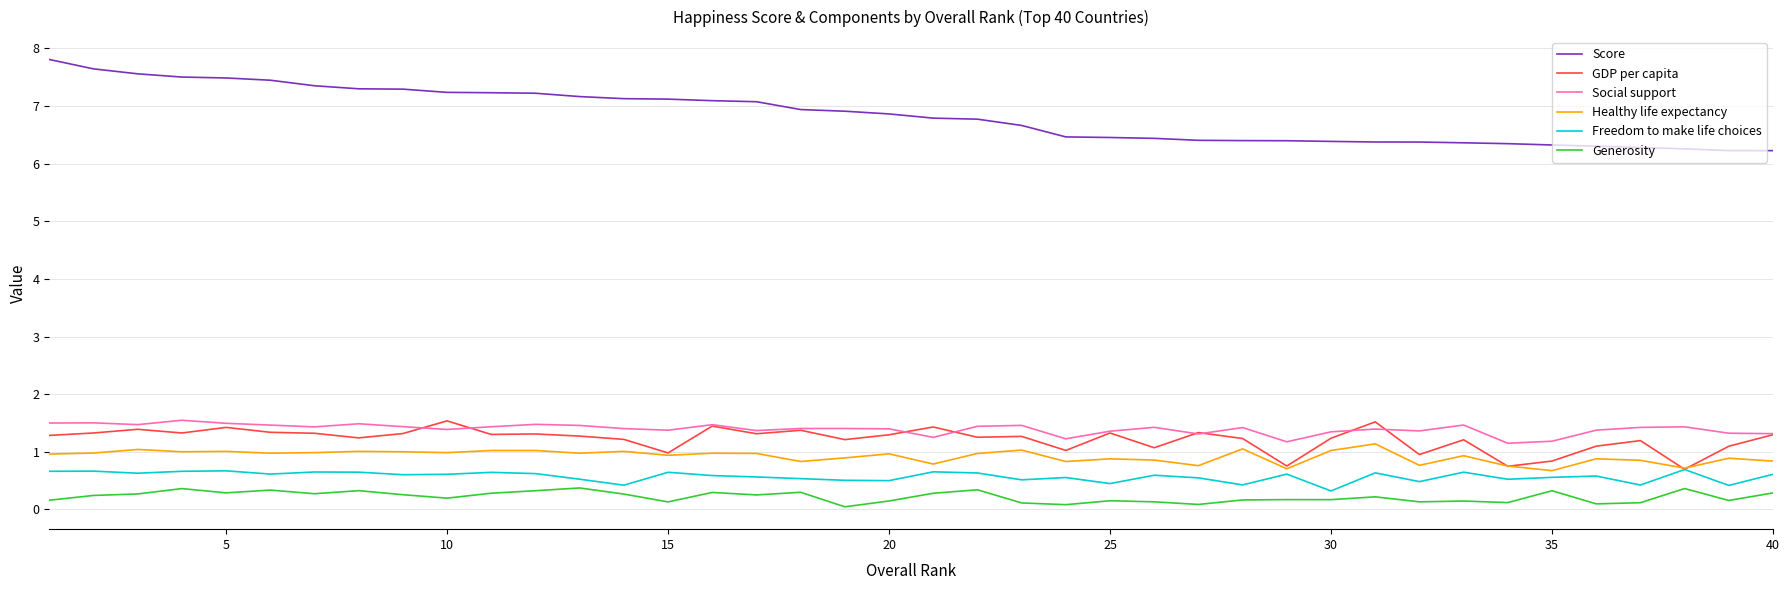

True or false: Healthy life expectancy has more than 0 interior local peaks.

True